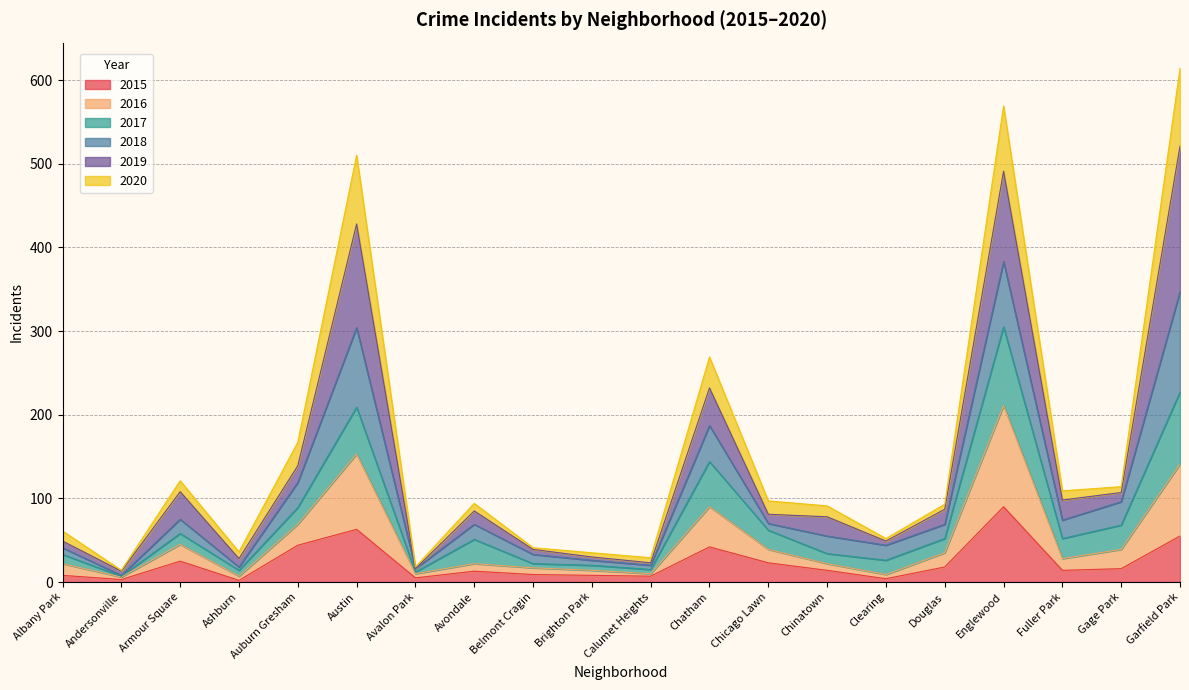

How many data points does each series have?

20